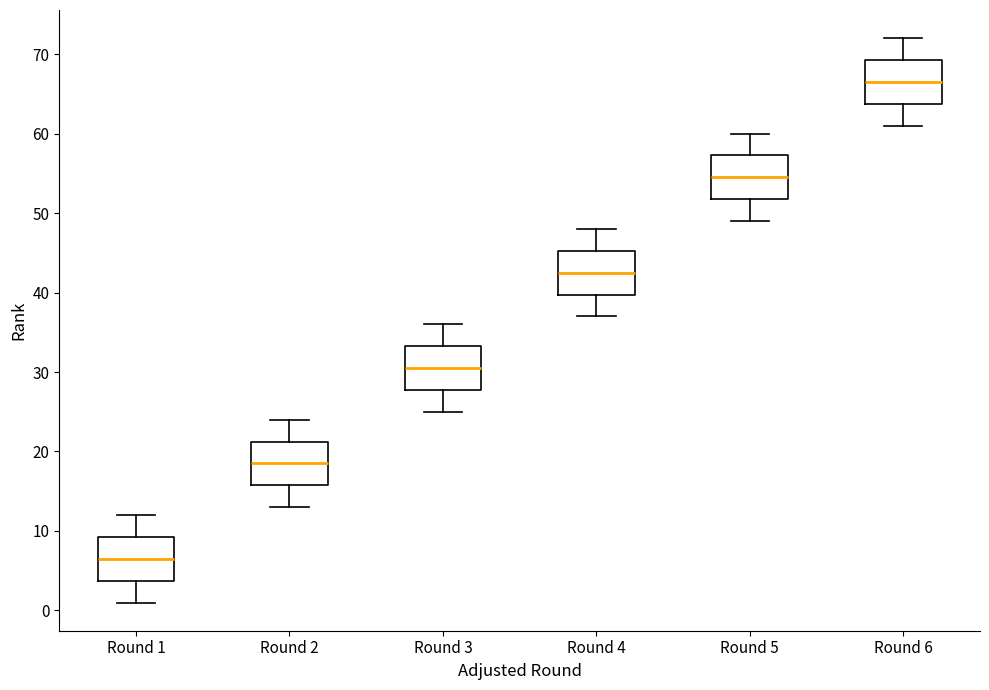

Reading left to right, read every box against the y-axis: the position of its median line, the range the box covers, and the ends of its whiskers. The values are not printed on the chart, so give them approximately, as read against the axis.

Round 1: median 7, box 4 to 9, whiskers 1 to 12
Round 2: median 19, box 16 to 21, whiskers 13 to 24
Round 3: median 31, box 28 to 33, whiskers 25 to 36
Round 4: median 43, box 40 to 45, whiskers 37 to 48
Round 5: median 55, box 52 to 57, whiskers 49 to 60
Round 6: median 67, box 64 to 69, whiskers 61 to 72